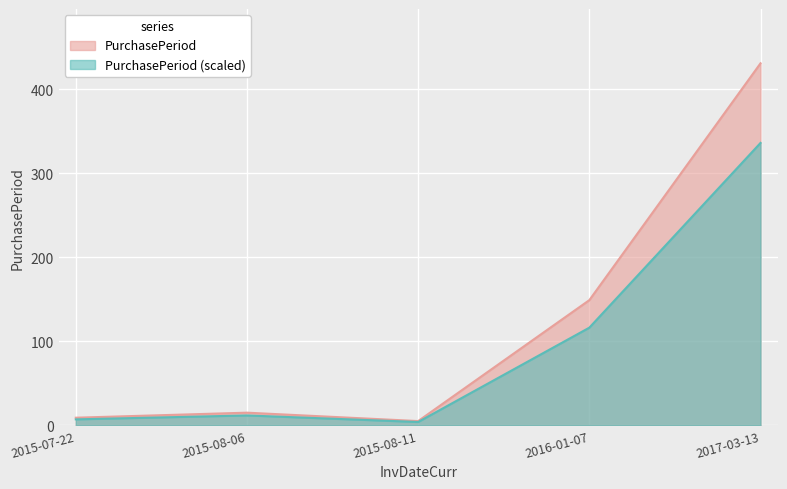

Is it true that the value at 2015-08-11 is 3?

False